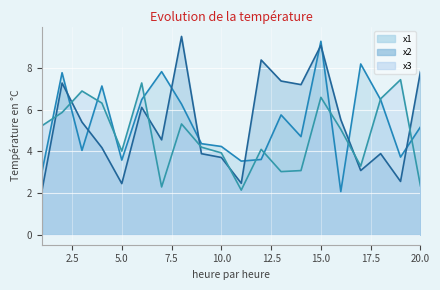

What is the difference between the x3 values at 20 and 3?

4.5